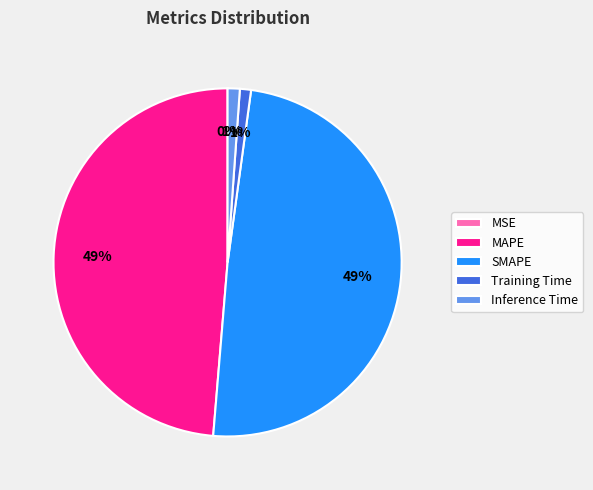

To the nearest percent, what is the combined percentage of SMAPE and Training Time?

50%